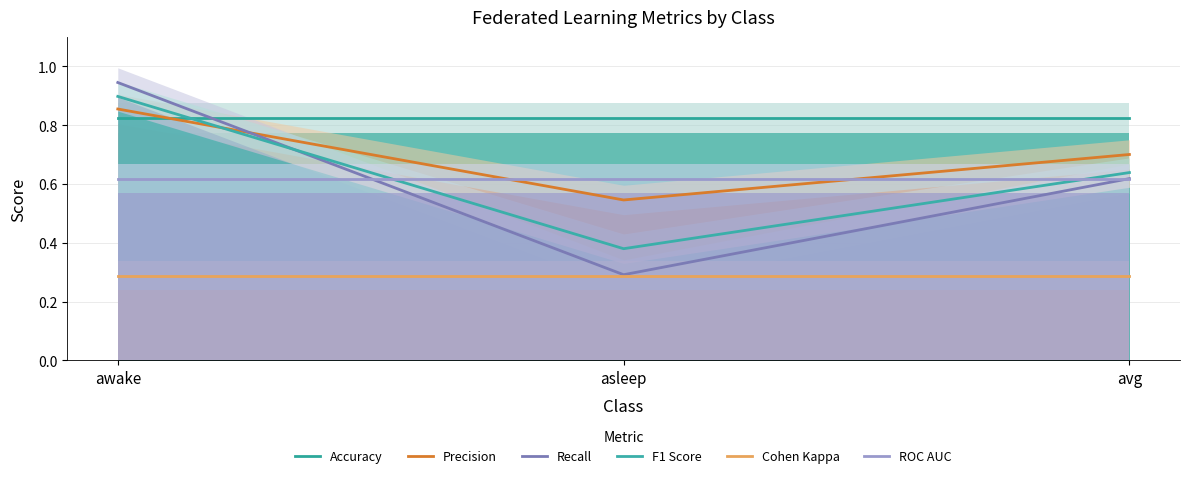

Between asleep and avg, which series saw the biggest shift?

Recall